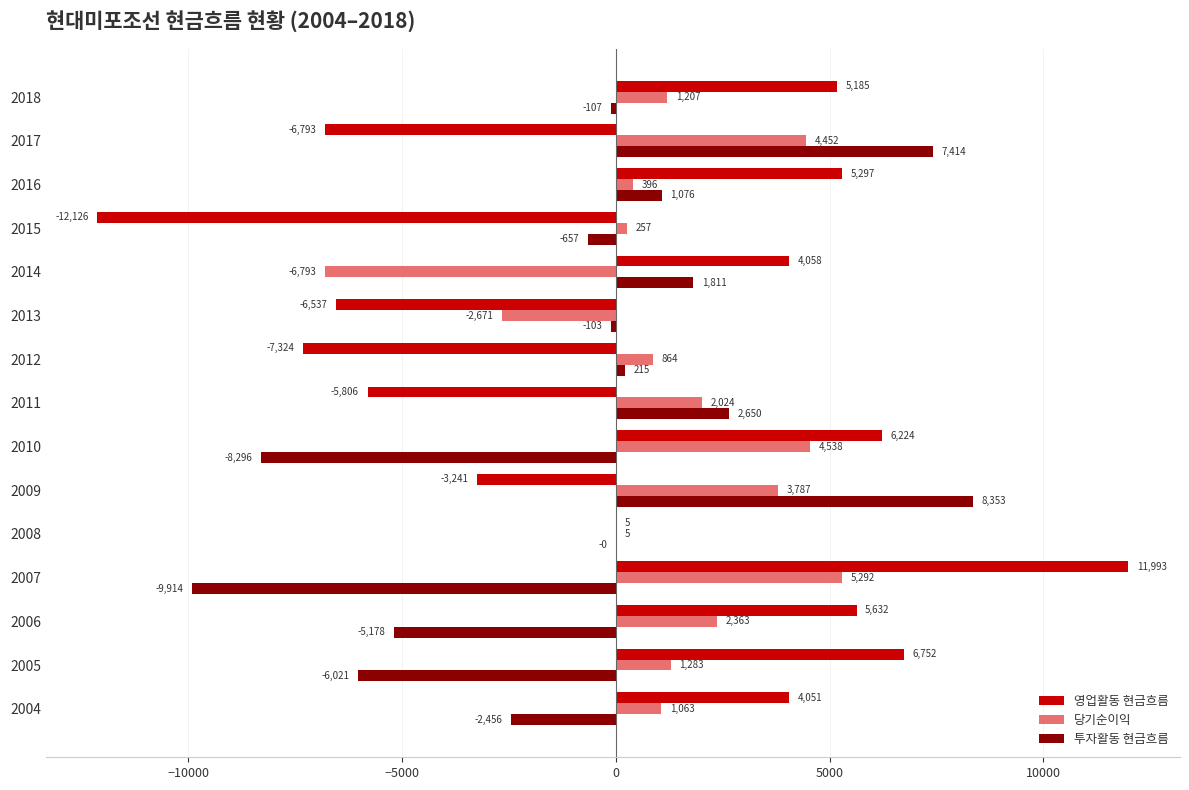

What value does the 영업활동 현금흐름 series have at 2016?

5296.8